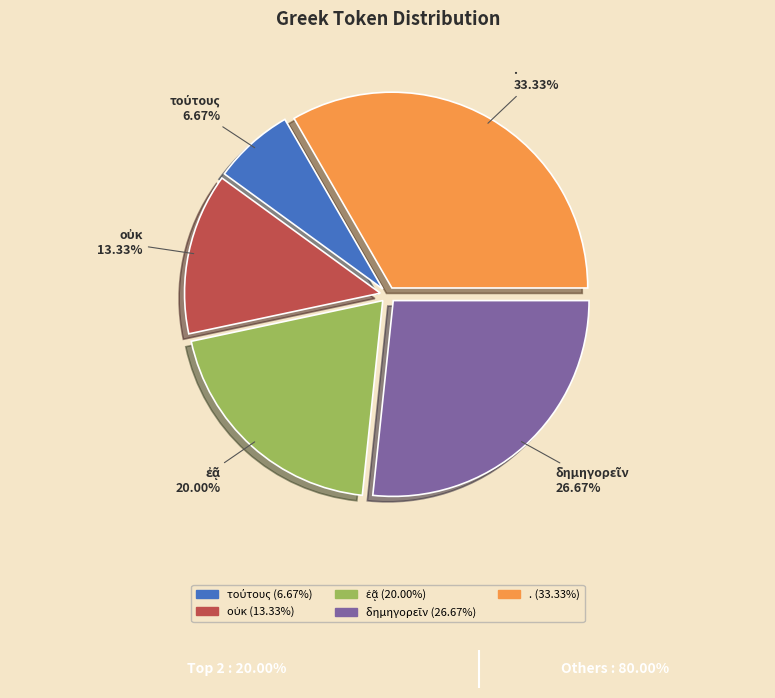

Does any single category account for the majority?

No